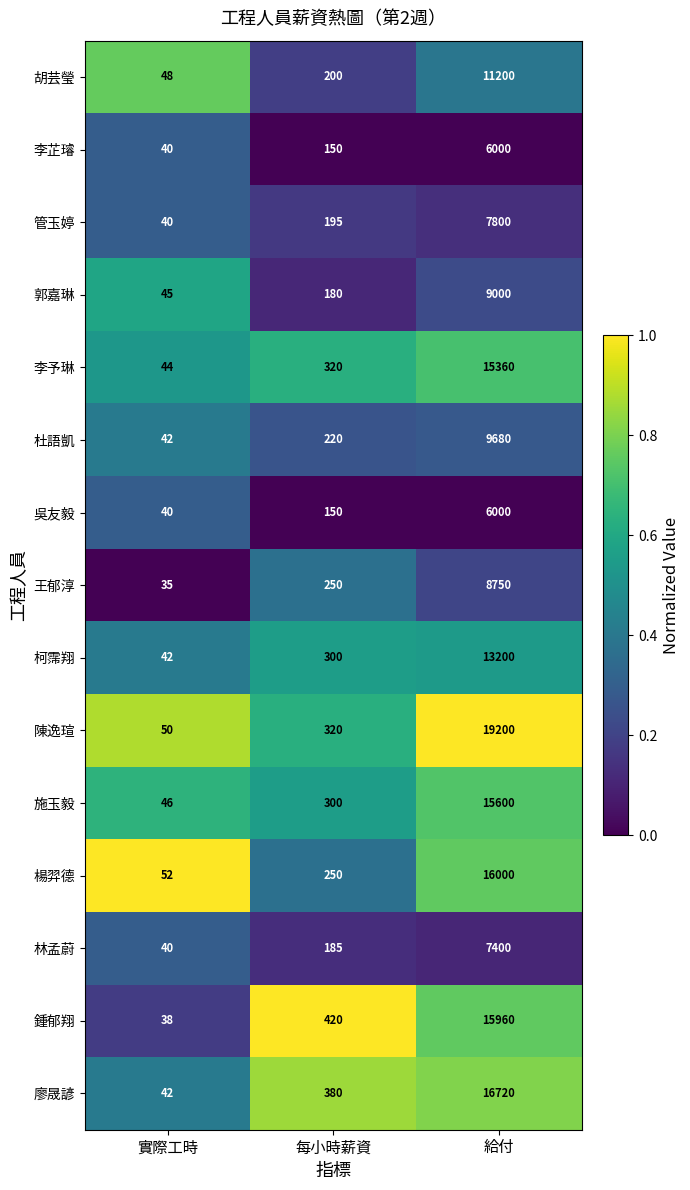

What is the sum of the 郭嘉琳 values at 實際工時 and 給付?

9045